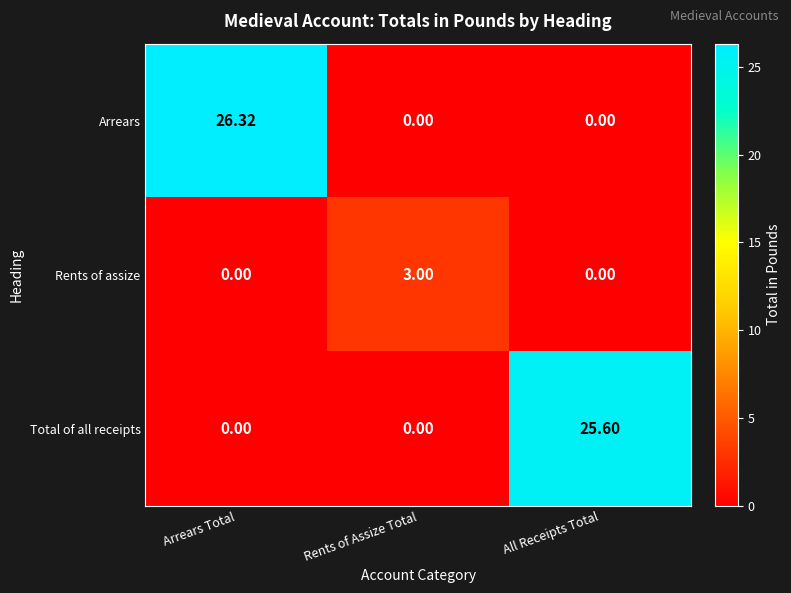

What is the total value across all series at Arrears Total?

26.3